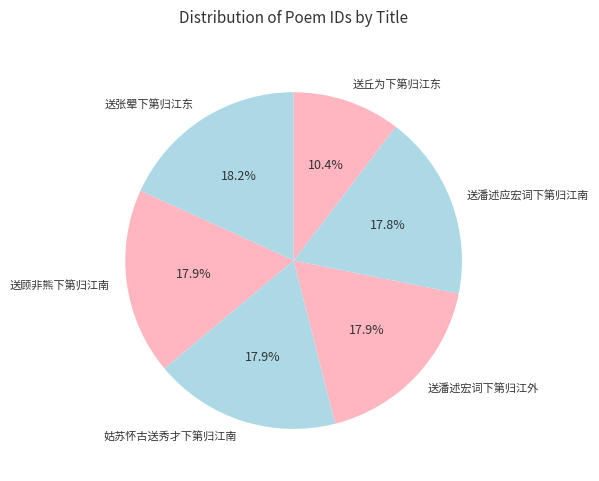

To the nearest percent, what portion does 姑苏怀古送秀才下第归江南 represent?

18%